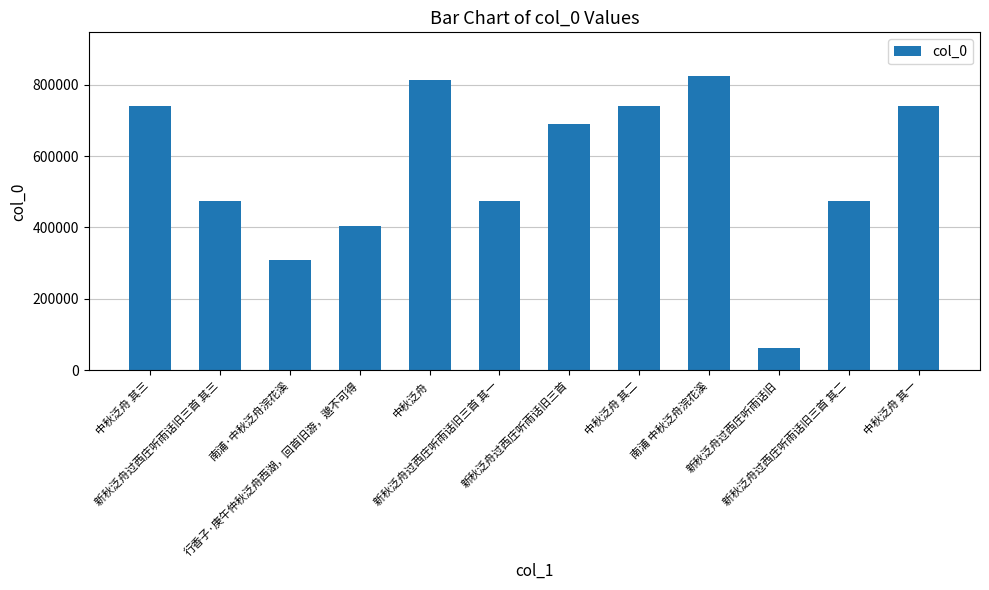

What is the smallest value displayed?

62719